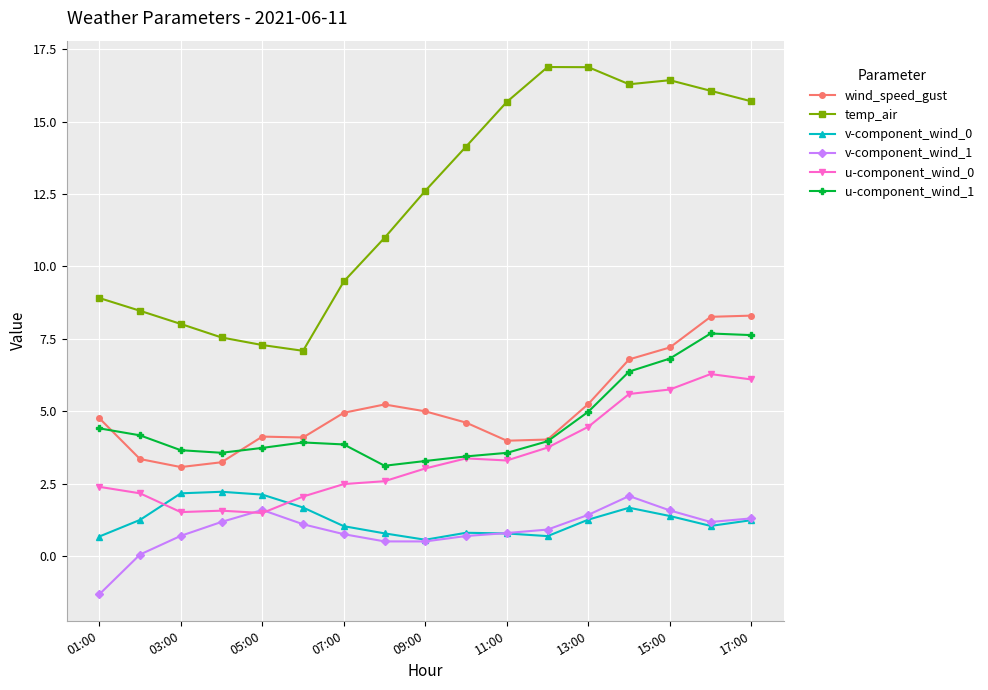

What is the minimum value shown in the chart?

-1.3